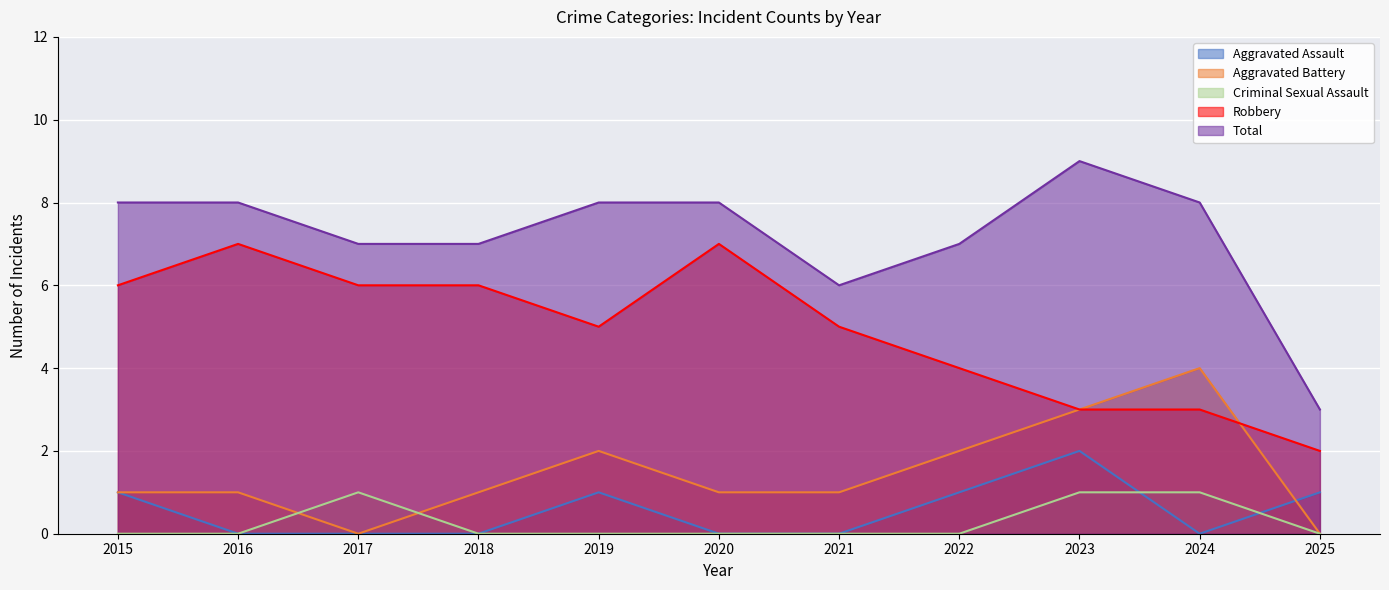

True or false: Robbery and Aggravated Assault intersect in this chart.

False